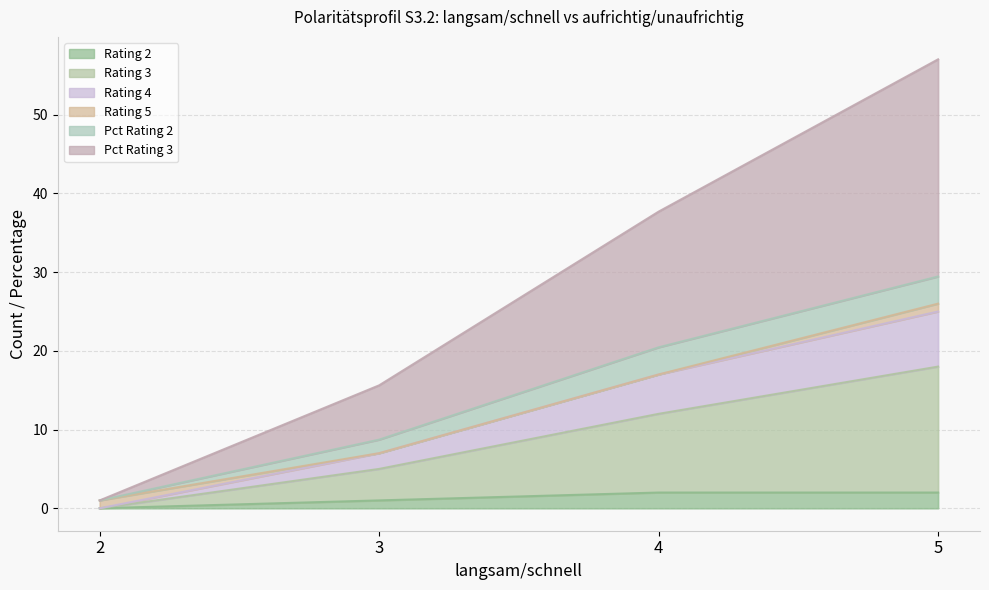

True or false: Rating 2 and Rating 3 cross at least once.

False